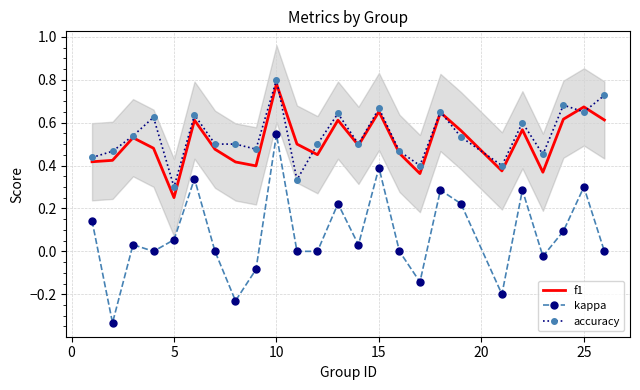

How many series are shown in this chart?

3